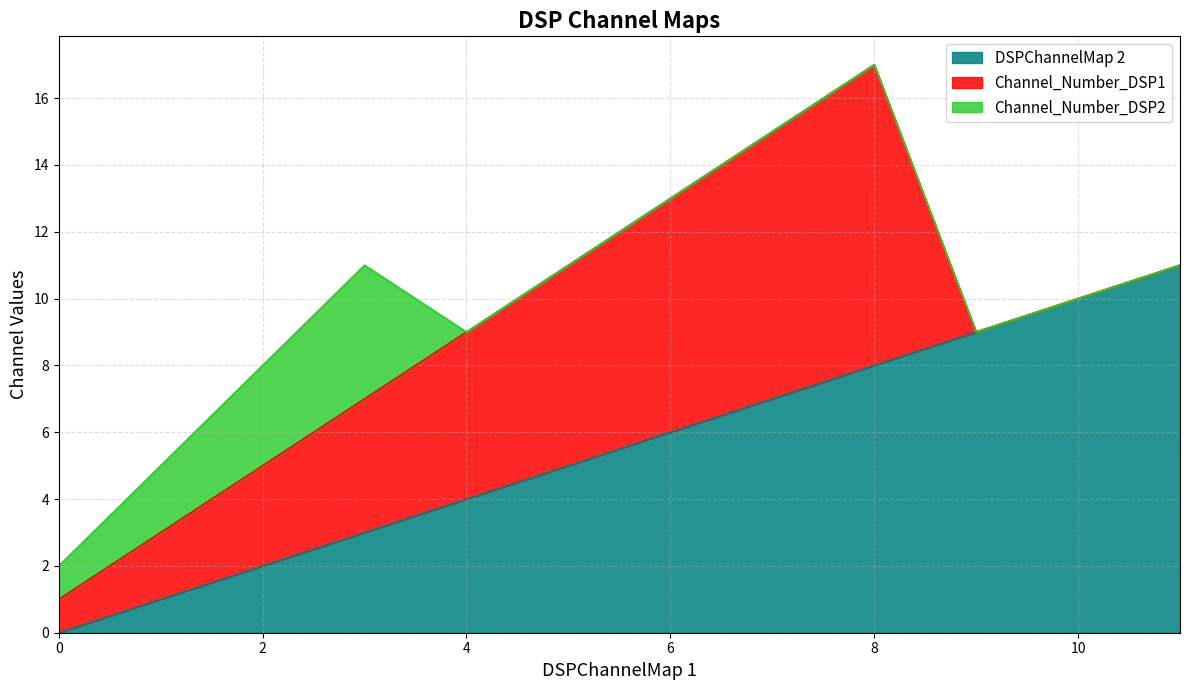

The DSPChannelMap 2 series shows 4 at 4. True or false?

True